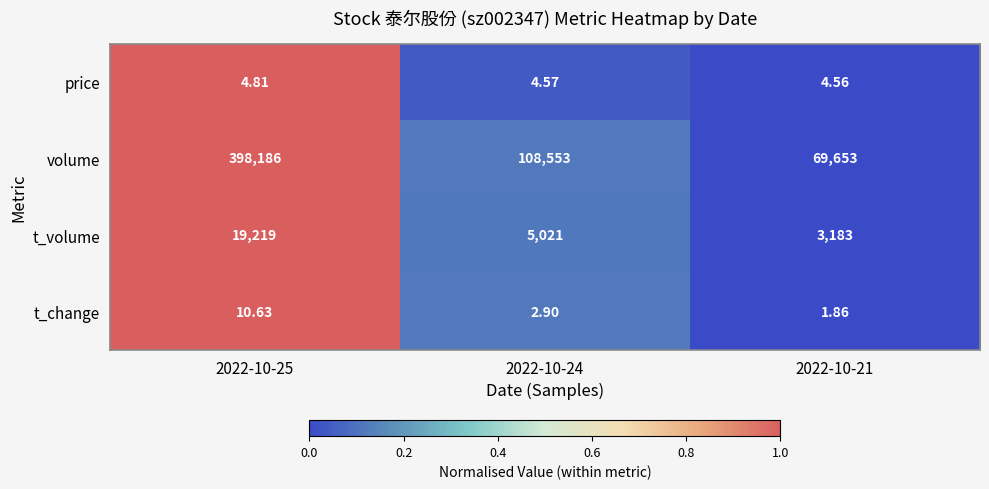

Rank the series by their maximum value, from highest to lowest.

volume, t_volume, t_change, price